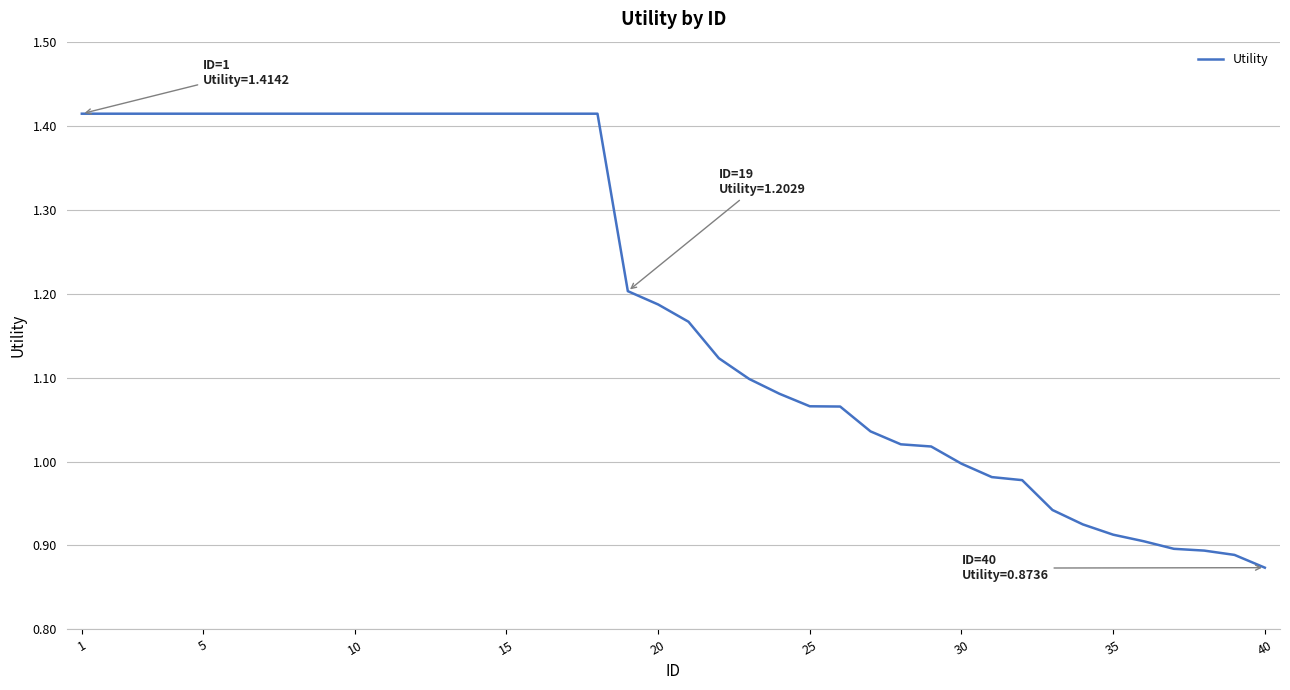

How many lines are shown in the chart?

1